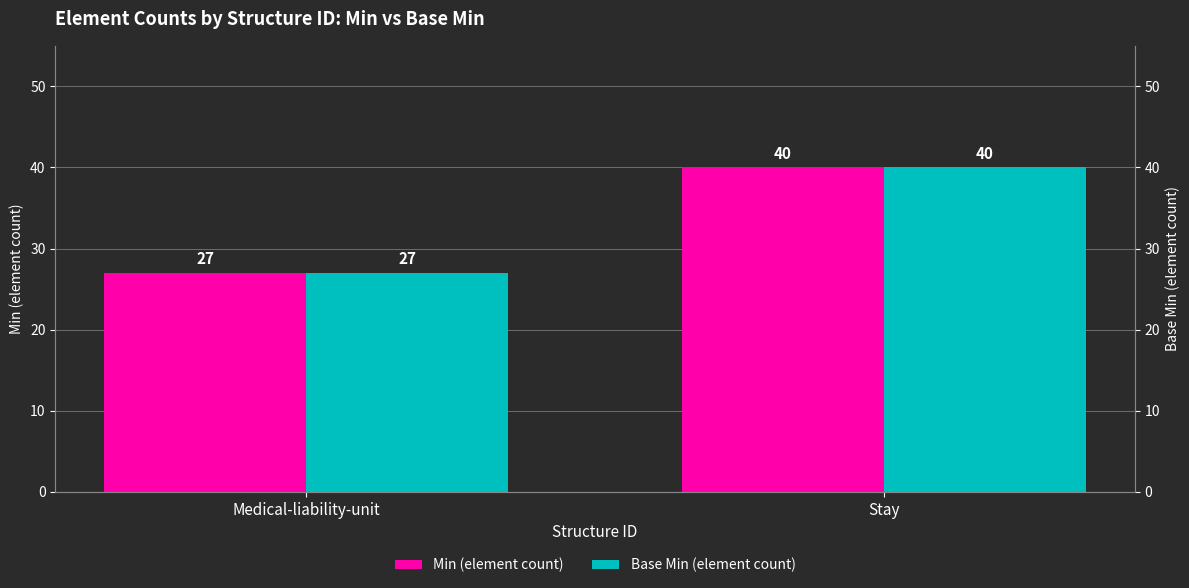

Which category has the lowest value across all series?

Medical-liability-unit